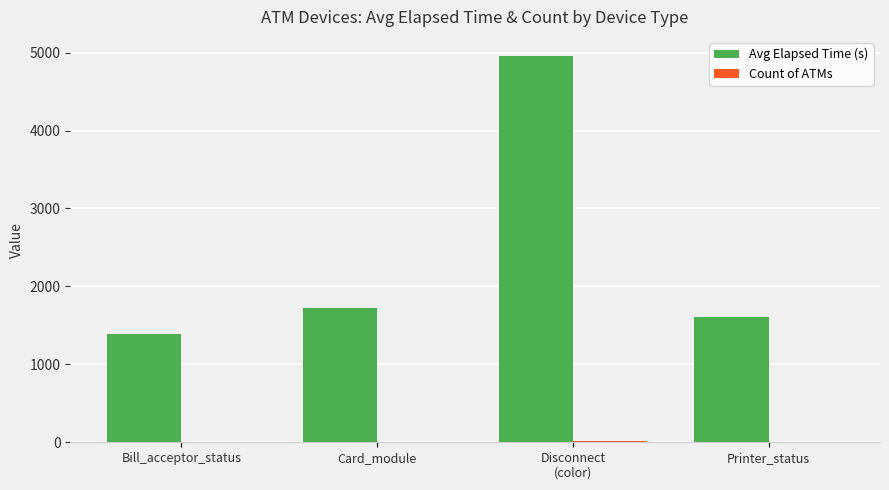

Which series has the largest total across all categories?

Avg Elapsed Time (s)